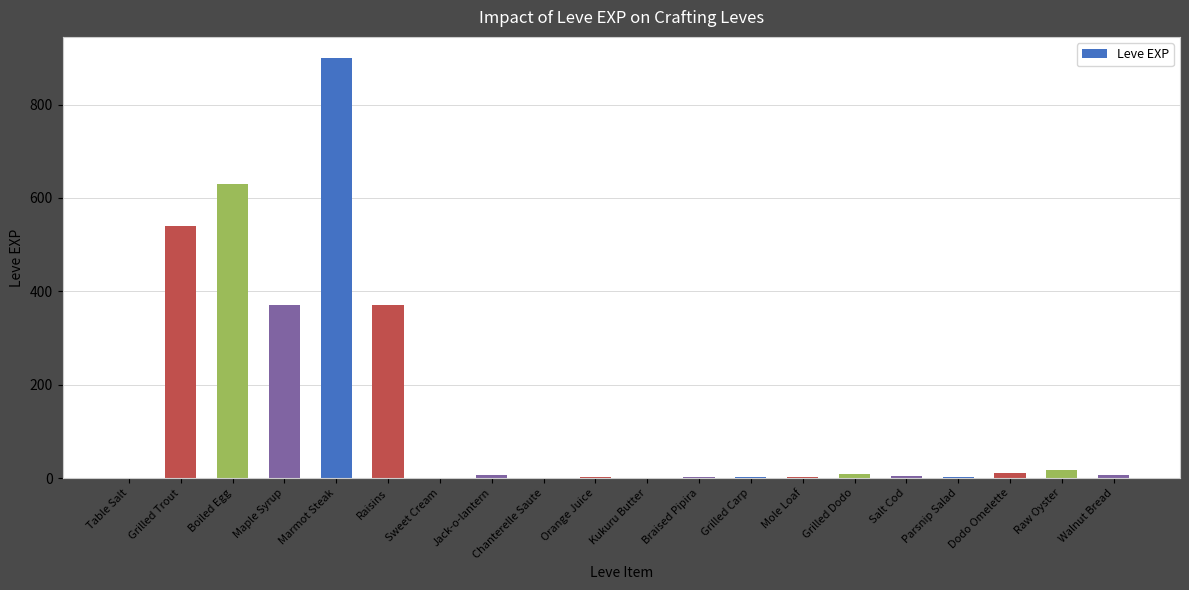

What is the greatest value displayed?

900